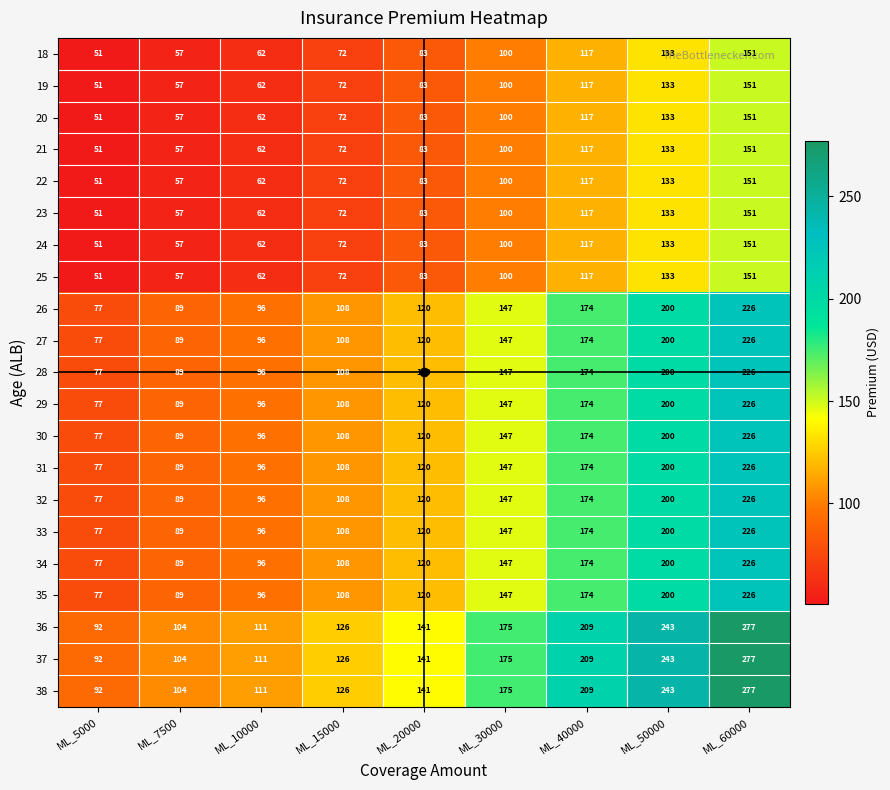

Where is 21 nearest to the value 101?

ML_30000